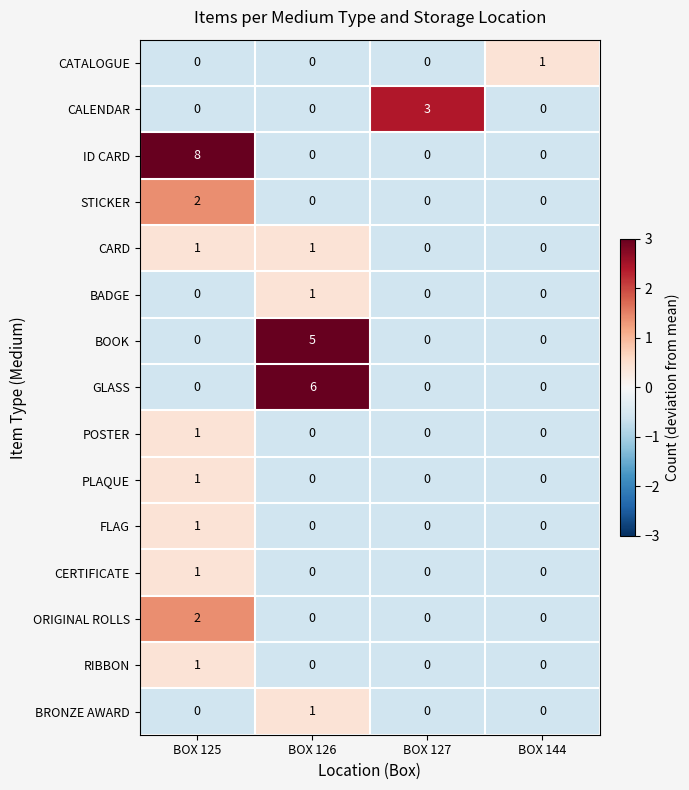

Between BOX 126 and BOX 127, which series saw the biggest shift?

GLASS